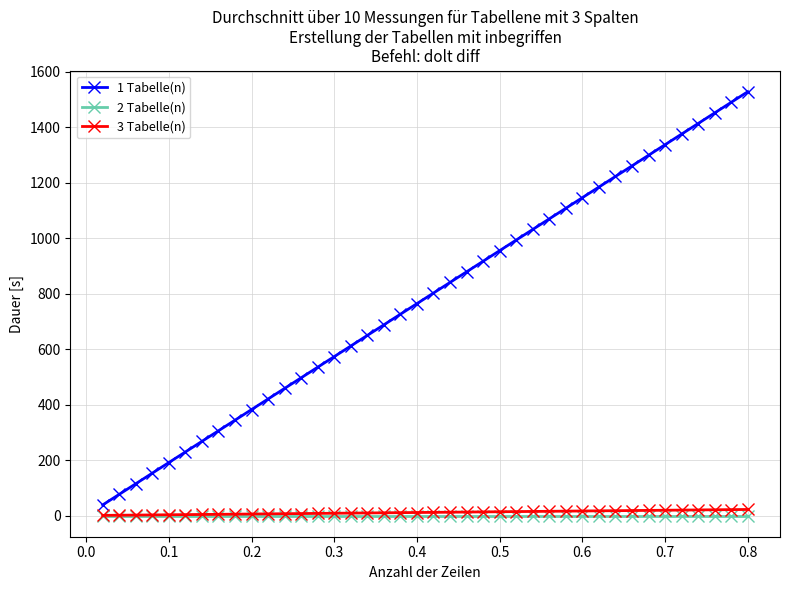

Which series has the largest range (max minus min)?

1 Tabelle(n)